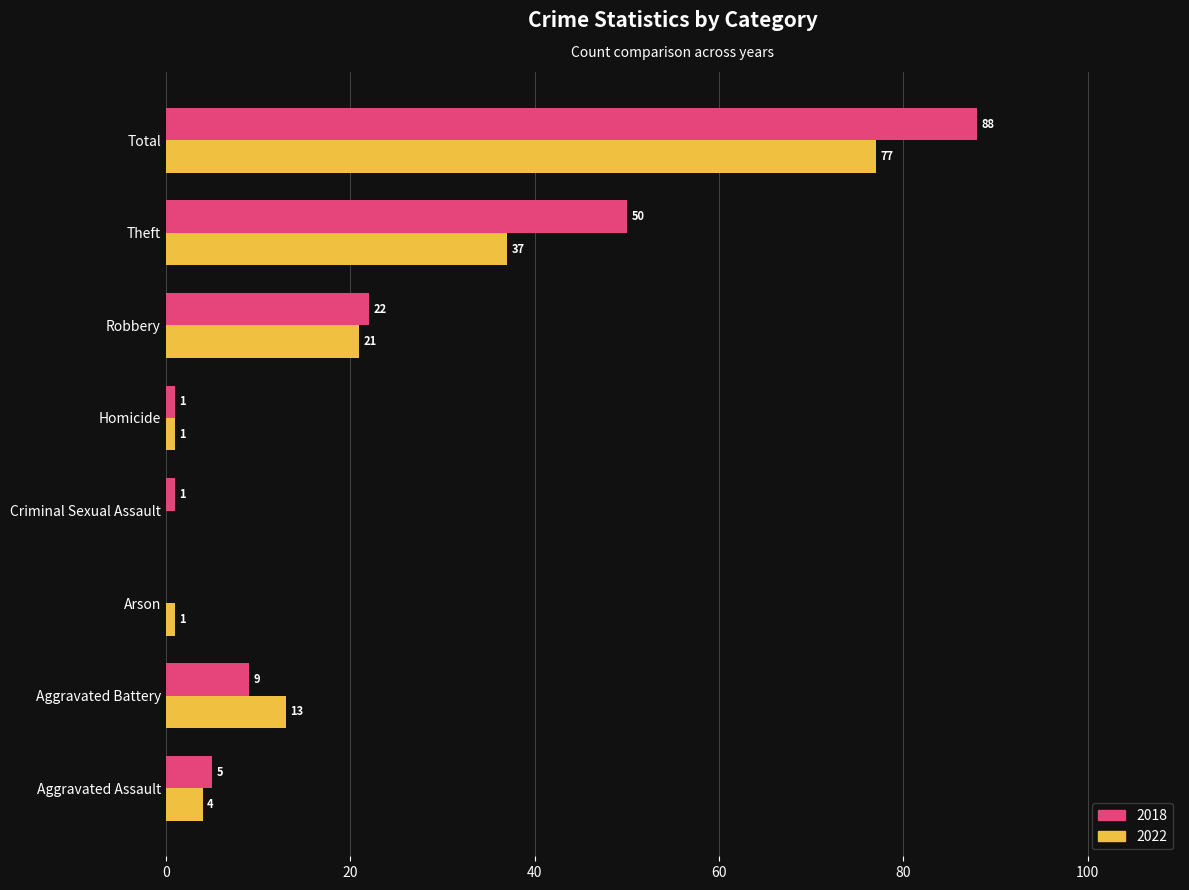

What is the highest value of the 2018 series?

88